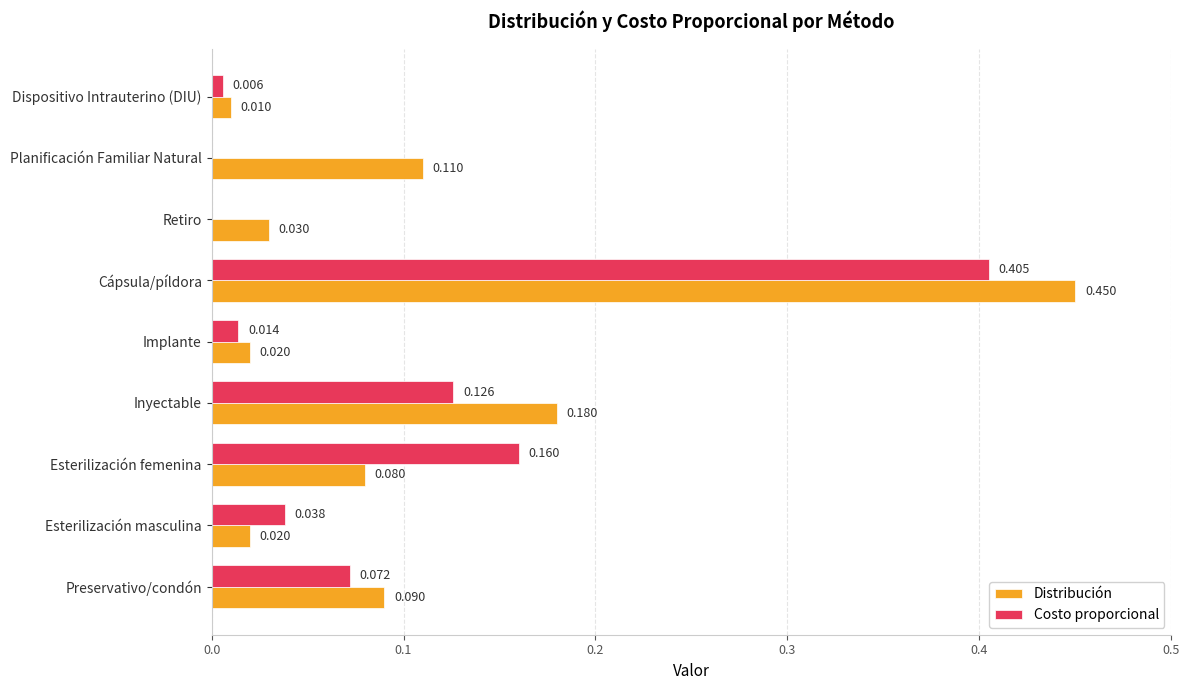

At which label does Costo proporcional reach its peak?

Cápsula/píldora